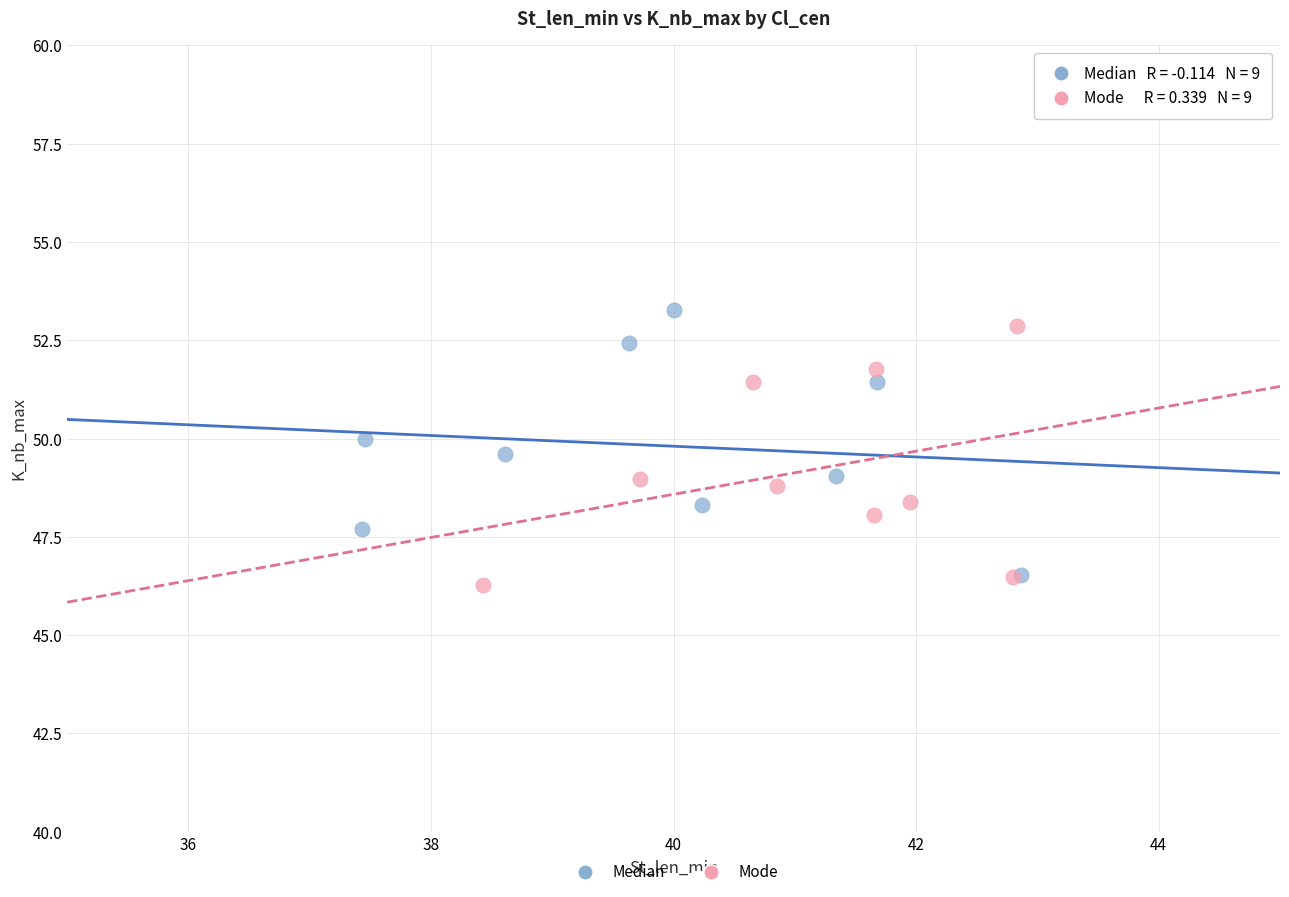

What are all the series names shown in the legend?

Median, Mode